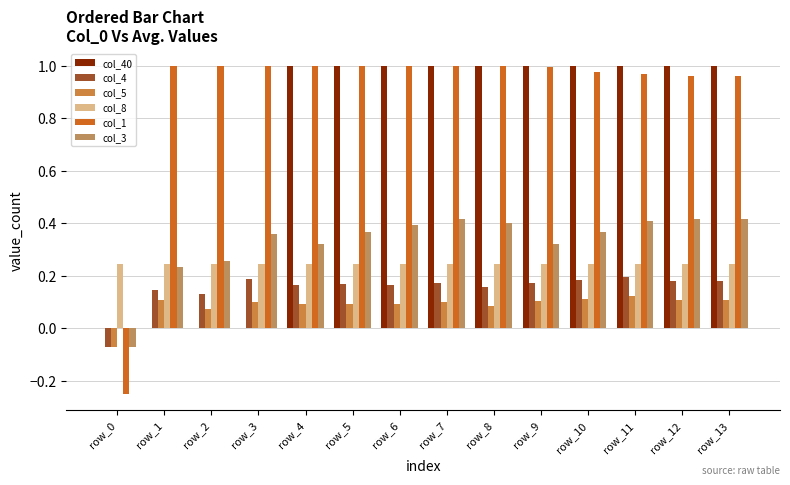

What is the total value across all series at row_10?

2.9